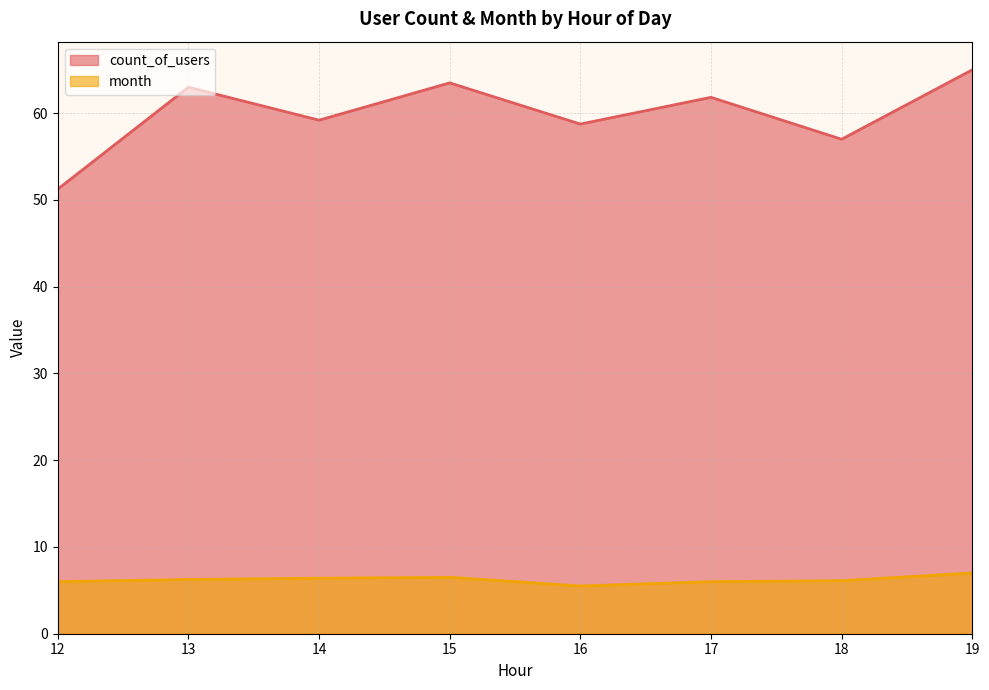

What is the difference between the maximum and minimum values in the month series?

1.5